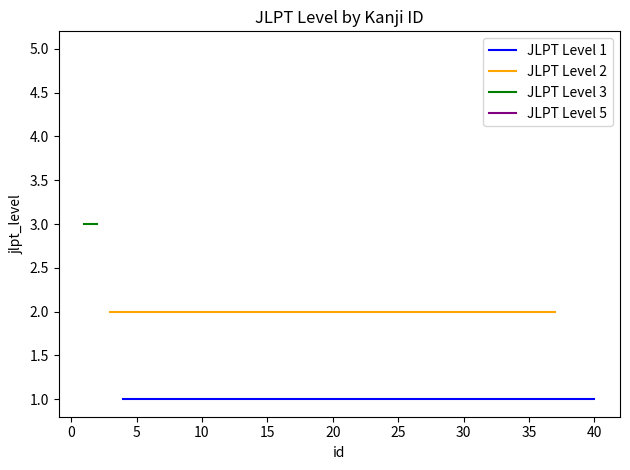

What is the sum of the JLPT Level 5 values at 4 and 6?

10